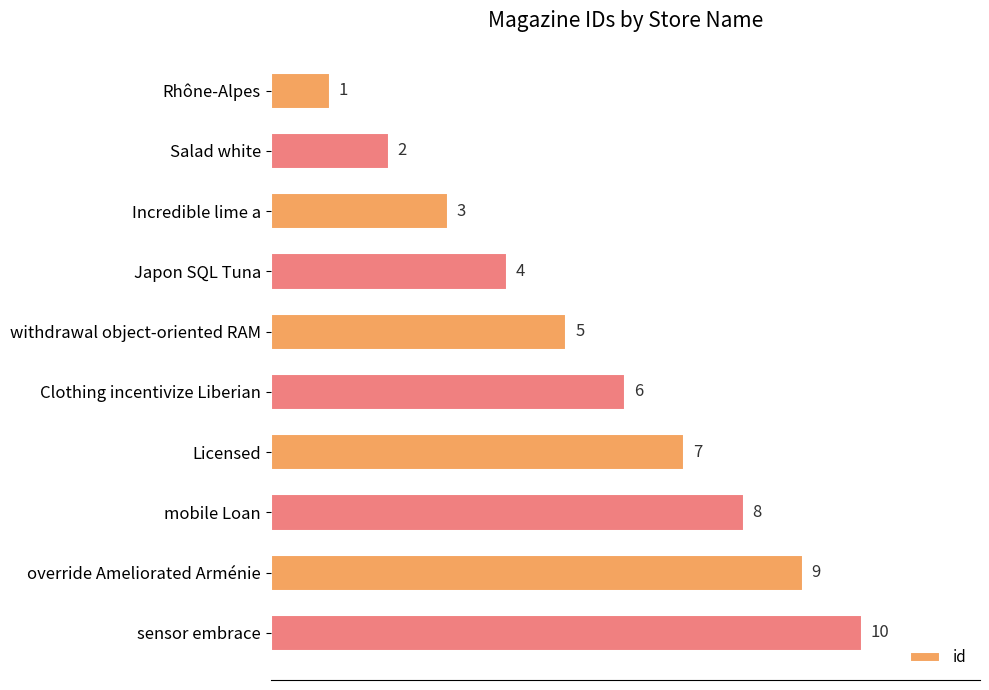

What is the average value?

6